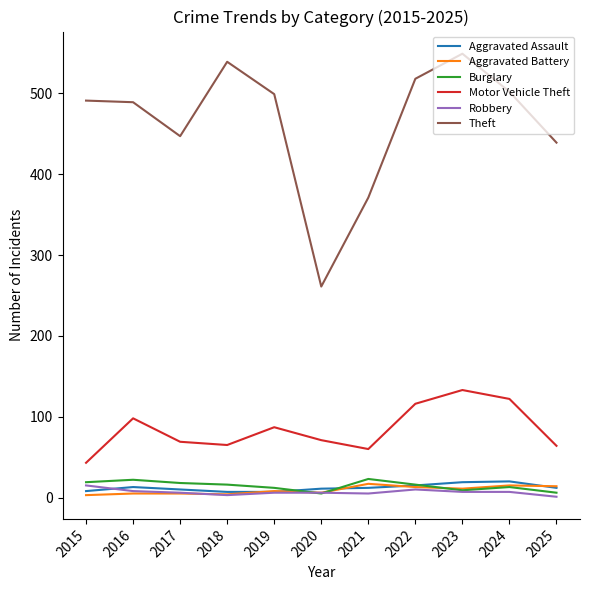

Which series has the widest spread of values?

Theft